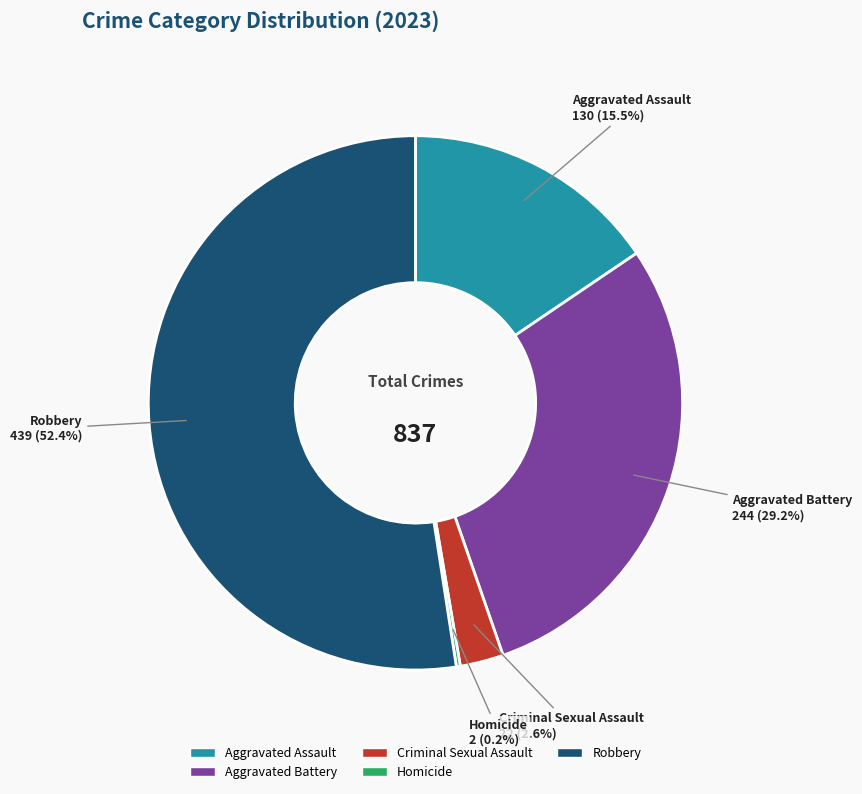

What is the largest slice in the pie chart?

Robbery